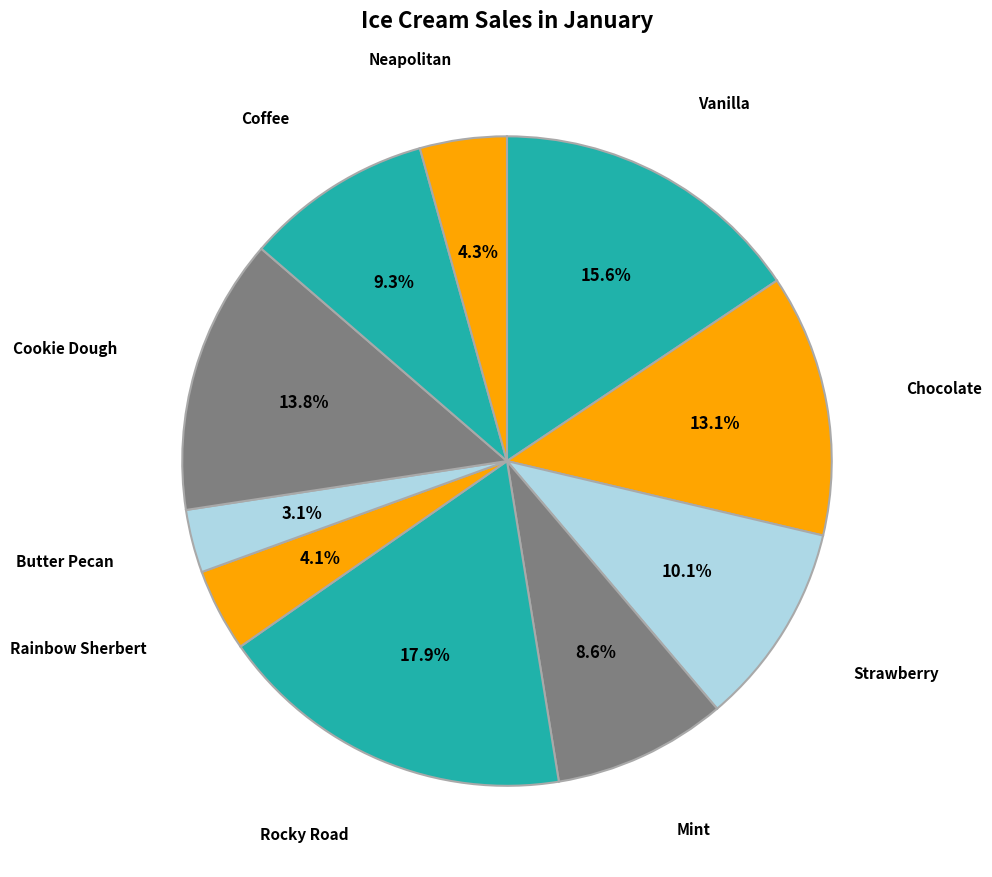

What is the largest slice in the pie chart?

Rocky Road